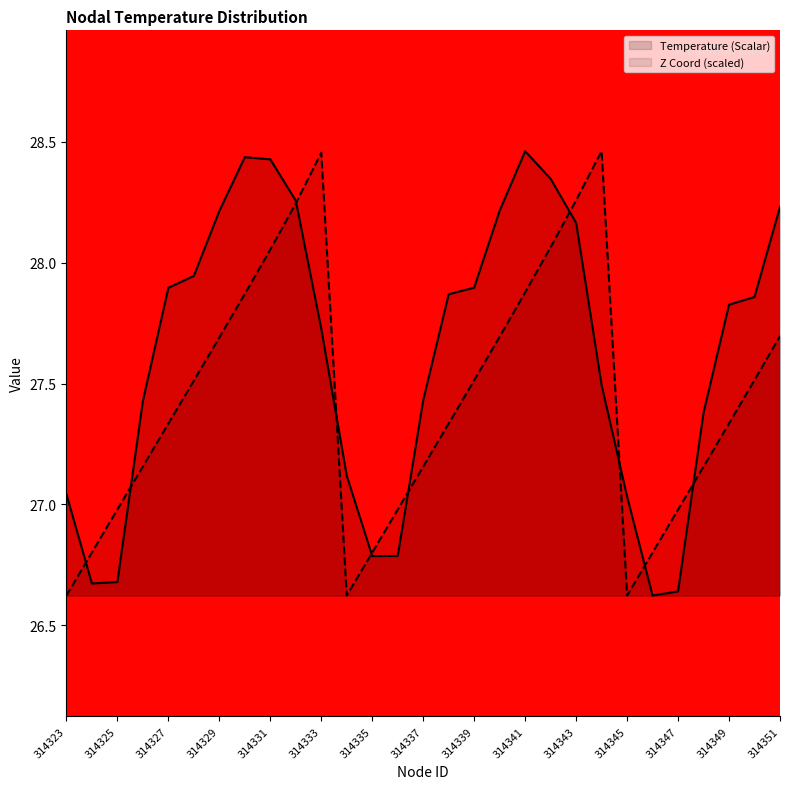

Where do Z Coord and Temperature (Scalar) first cross each other?

314323 and 314324